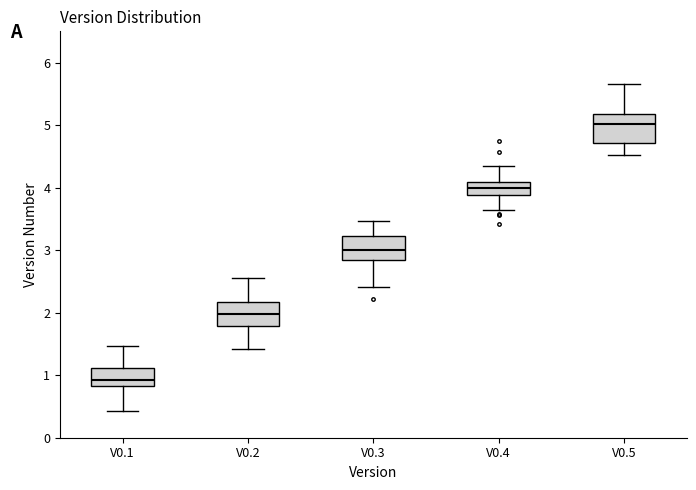

Reading left to right, read every box against the y-axis: the position of its median line, the range the box covers, and the ends of its whiskers. The values are not printed on the chart, so give them approximately, as read against the axis.

V0.1: median 0.9, box 0.8 to 1.1, whiskers 0.4 to 1.5
V0.2: median 2.0, box 1.8 to 2.2, whiskers 1.4 to 2.6
V0.3: median 3.0, box 2.8 to 3.2, whiskers 2.4 to 3.5
V0.4: median 4.0, box 3.9 to 4.1, whiskers 3.6 to 4.3
V0.5: median 5.0, box 4.7 to 5.2, whiskers 4.5 to 5.7